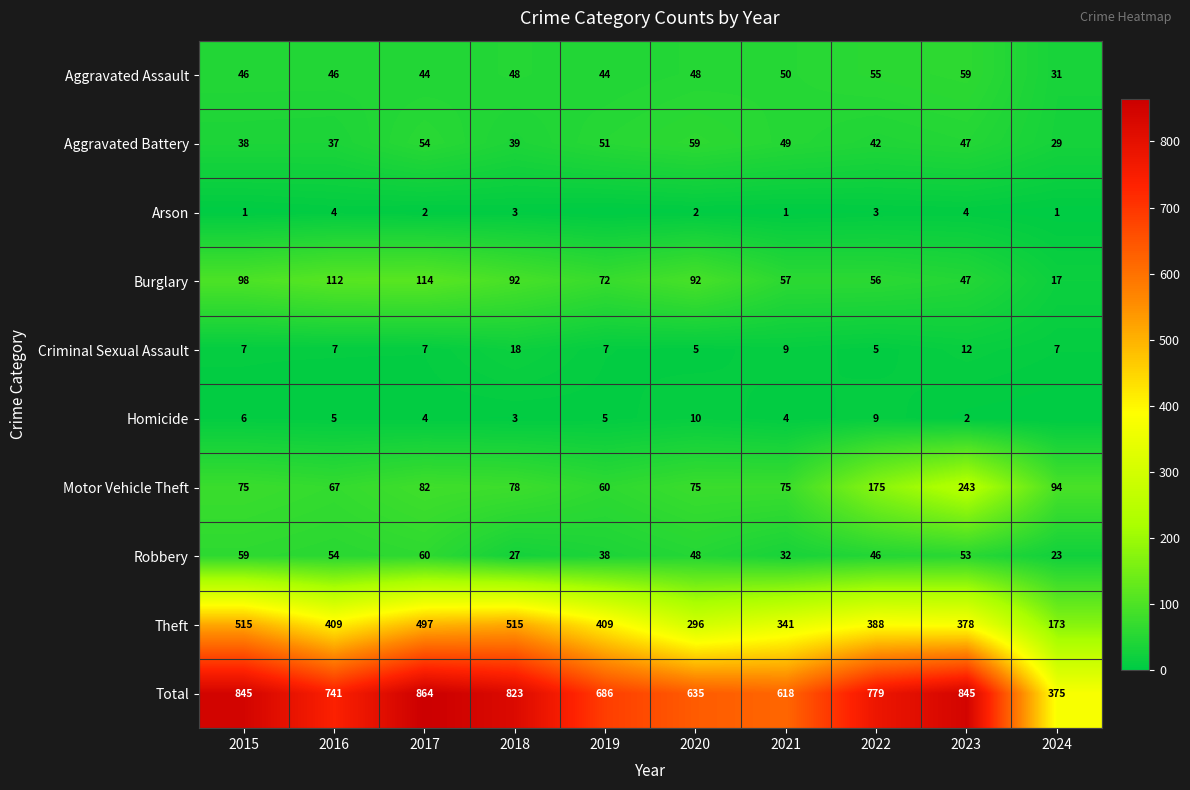

Is it true that Theft equals 831 at 2018?

False